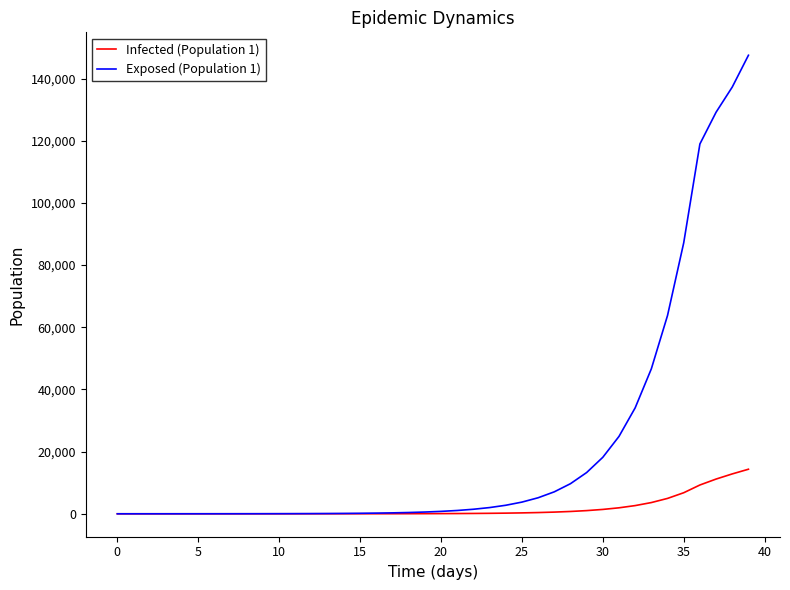

Does the chart have visible grid lines?

No